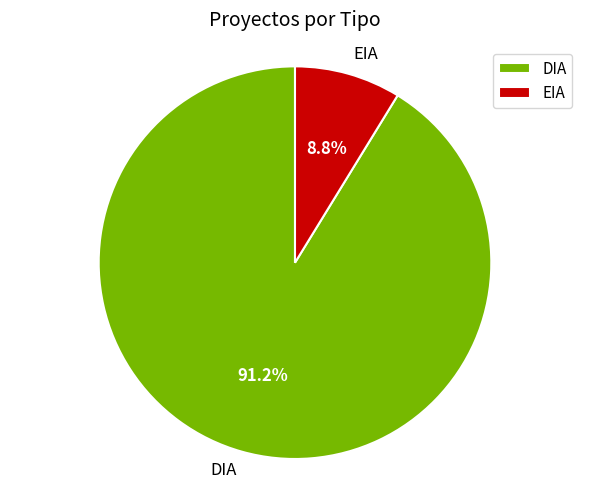

Rank the categories by value from highest to lowest.

DIA, EIA